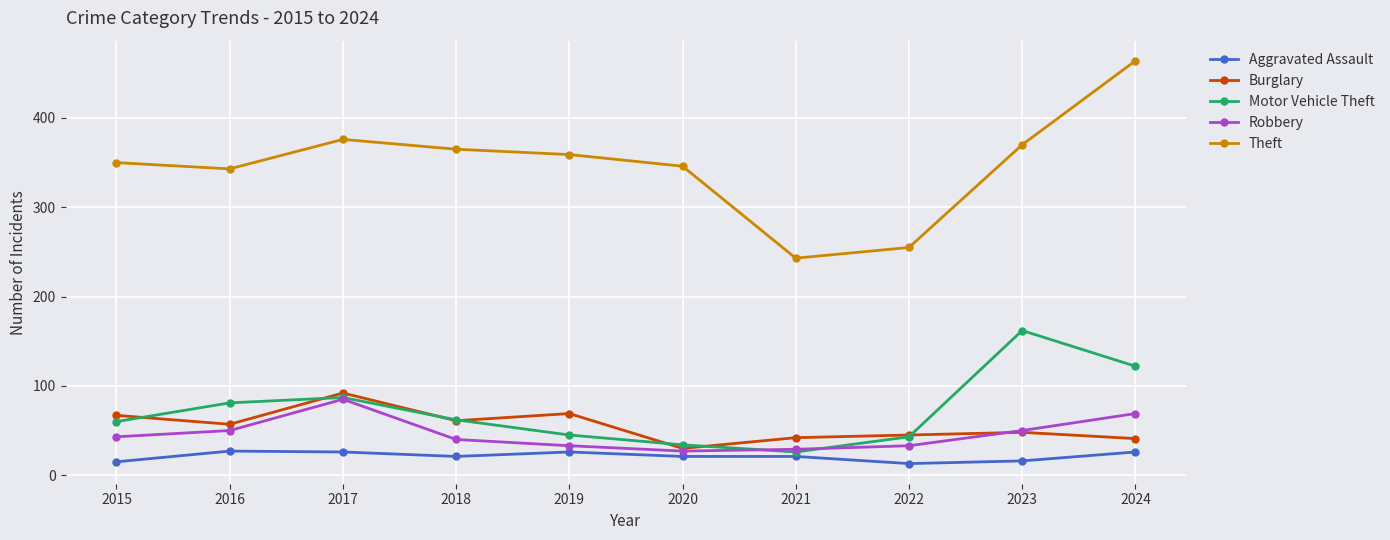

What are all the series names shown in the legend?

Aggravated Assault, Burglary, Motor Vehicle Theft, Robbery, Theft